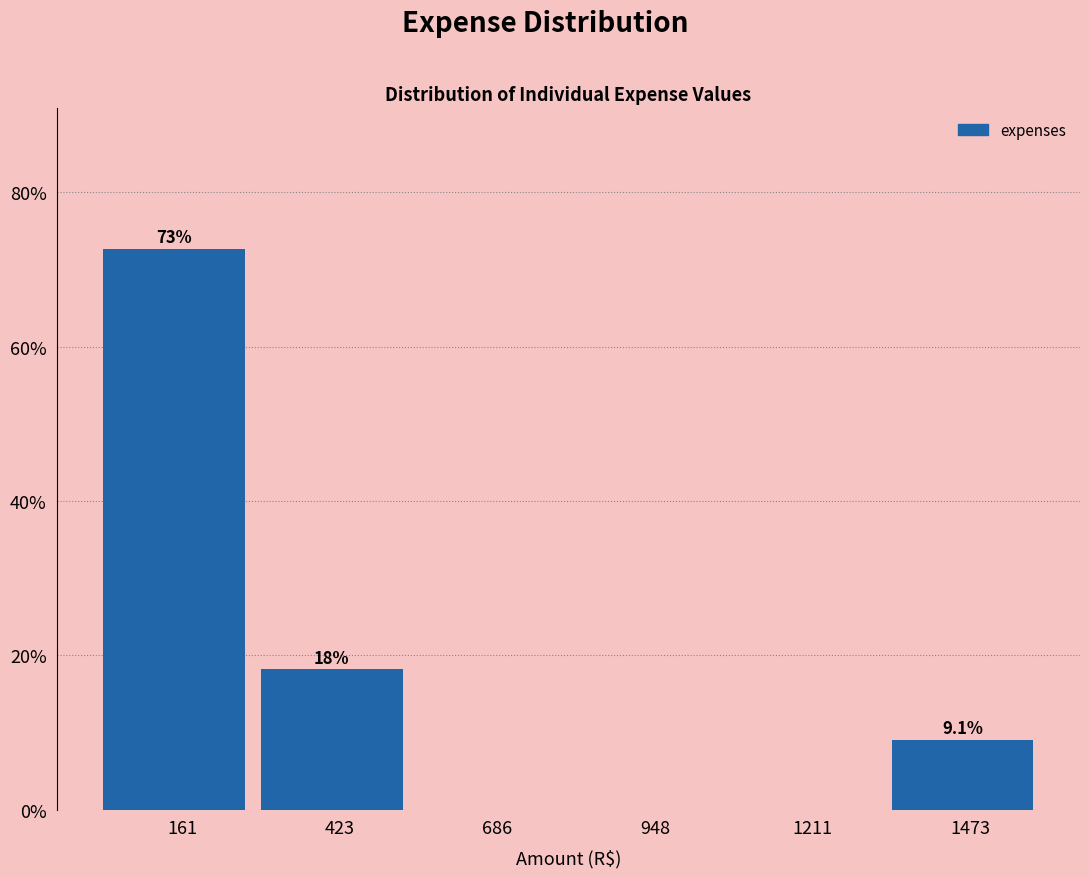

Over which range of the x-axis is the bar tallest?

50 to 300